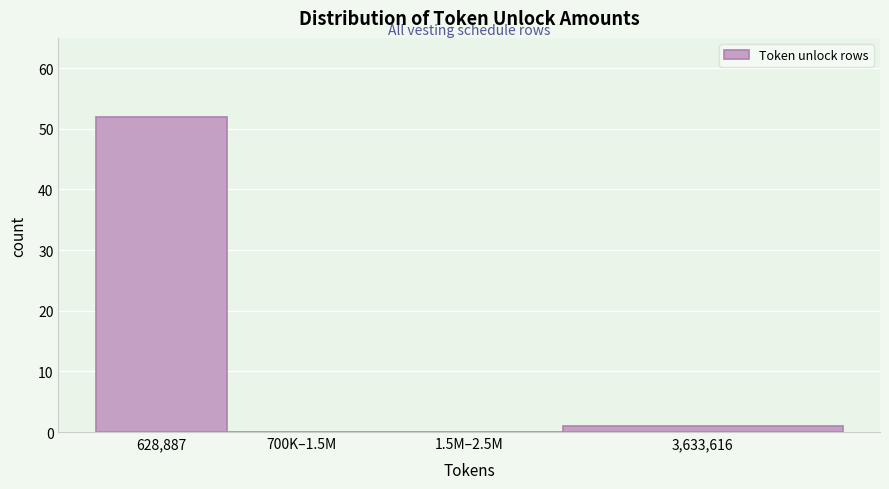

Reading left to right, what are all the values shown in this chart?

628,887=52	700K–1.5M=0	1.5M–2.5M=0	3,633,616=1